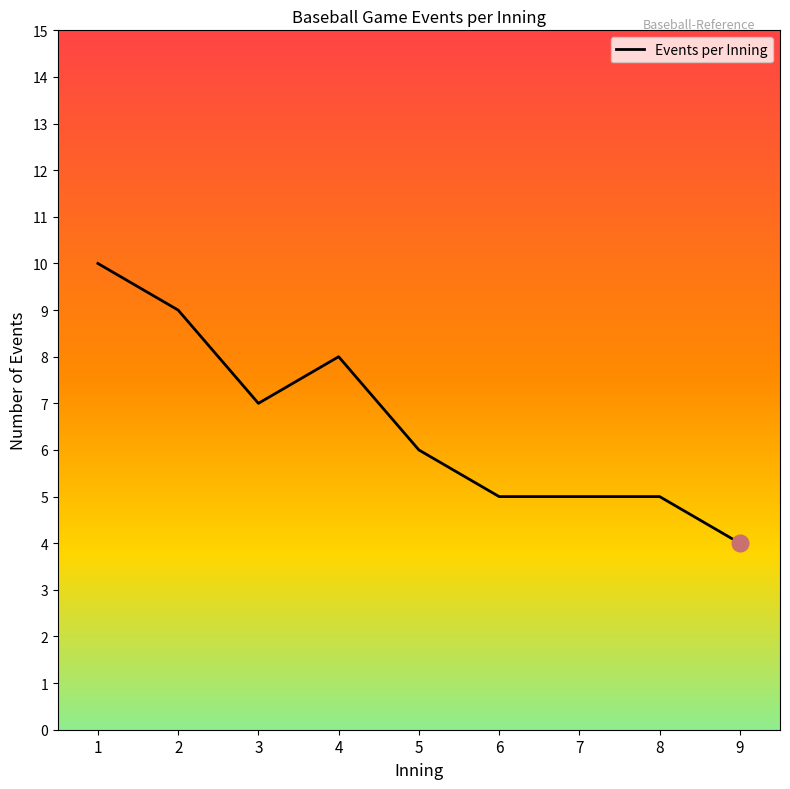

What is the difference between the second highest and minimum values?

5